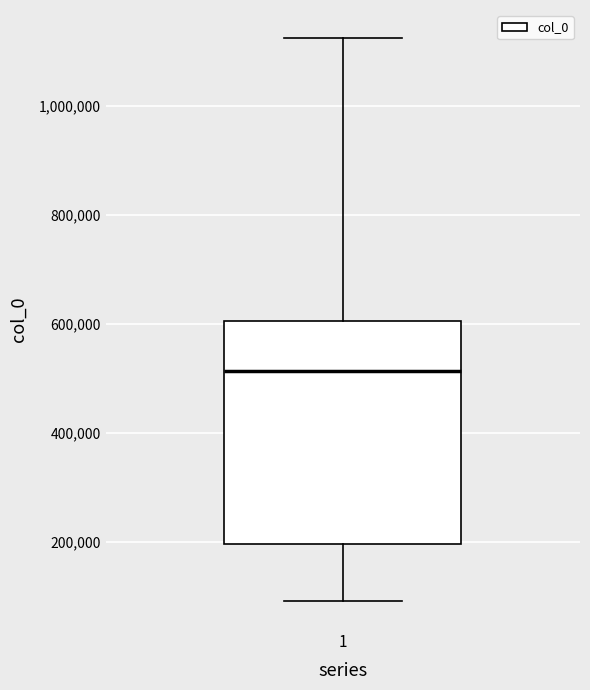

Read this box plot against the y-axis: the position of the median line, the range covered by the box, and the ends of both whiskers. The values are not printed on the chart, so give them approximately, as read against the axis.

median 520000, box 200000 to 600000, whiskers 100000 to 1120000